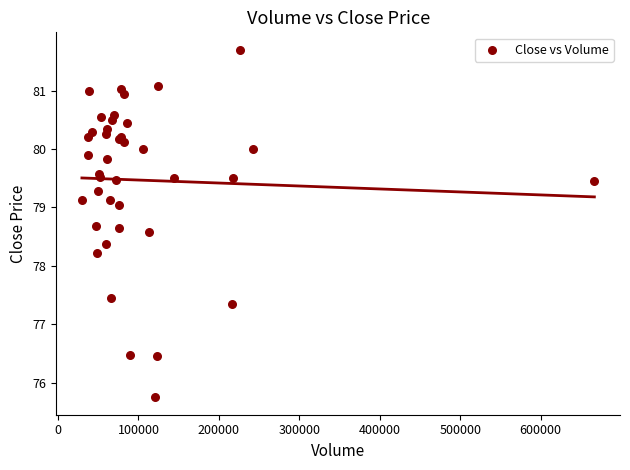

What Y value in the scatter plot is closest to 78?

78.2